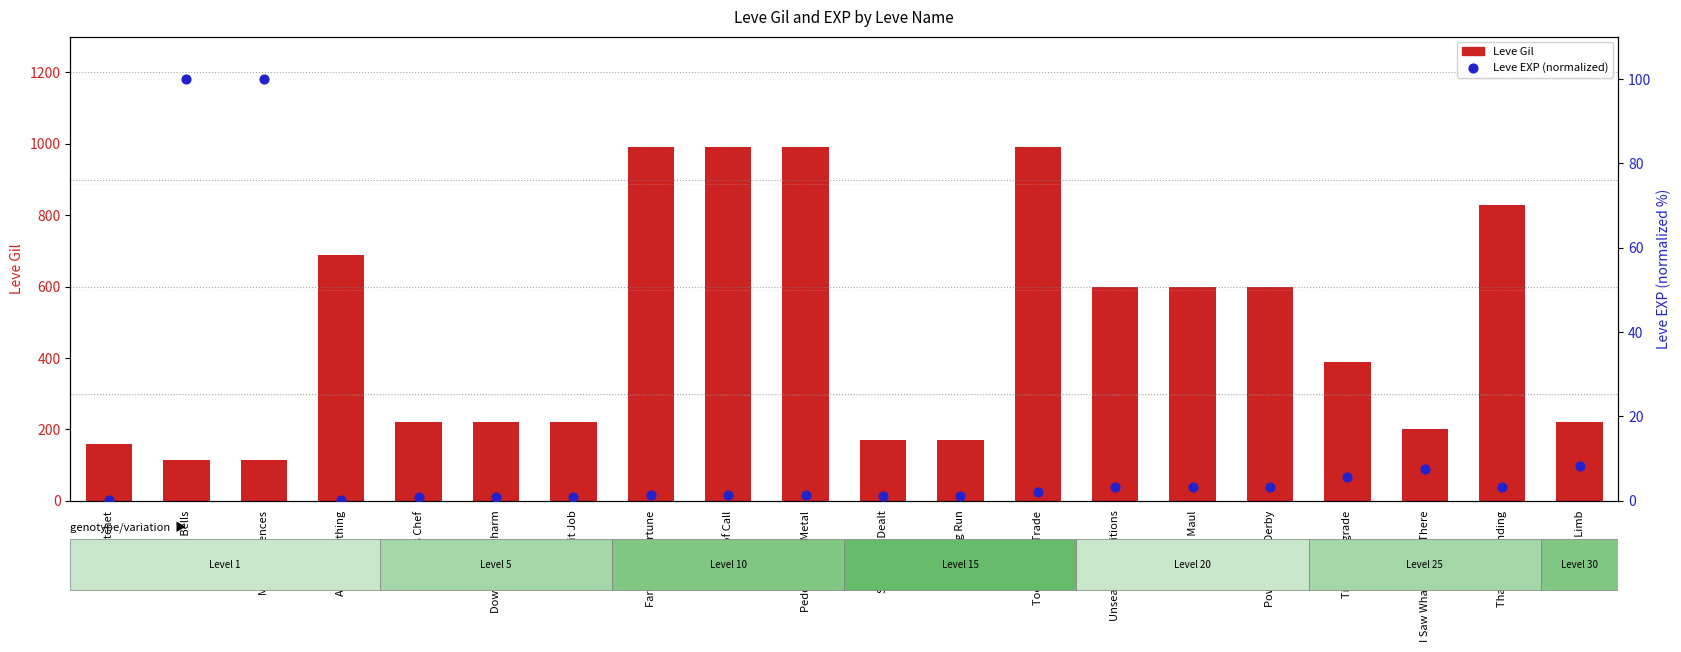

At how many categories does at least one series exceed 110?

20